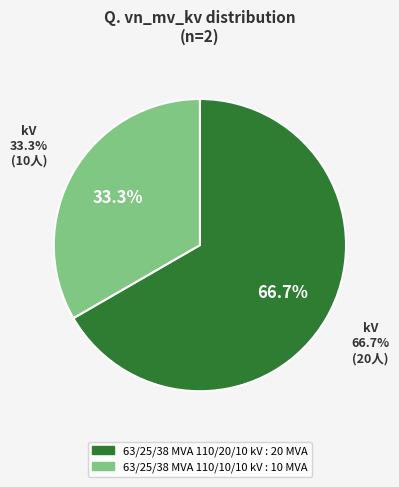

What is the change in value from 63/25/38 MVA 110/20/10 kV to 63/25/38 MVA 110/10/10 kV?

-10